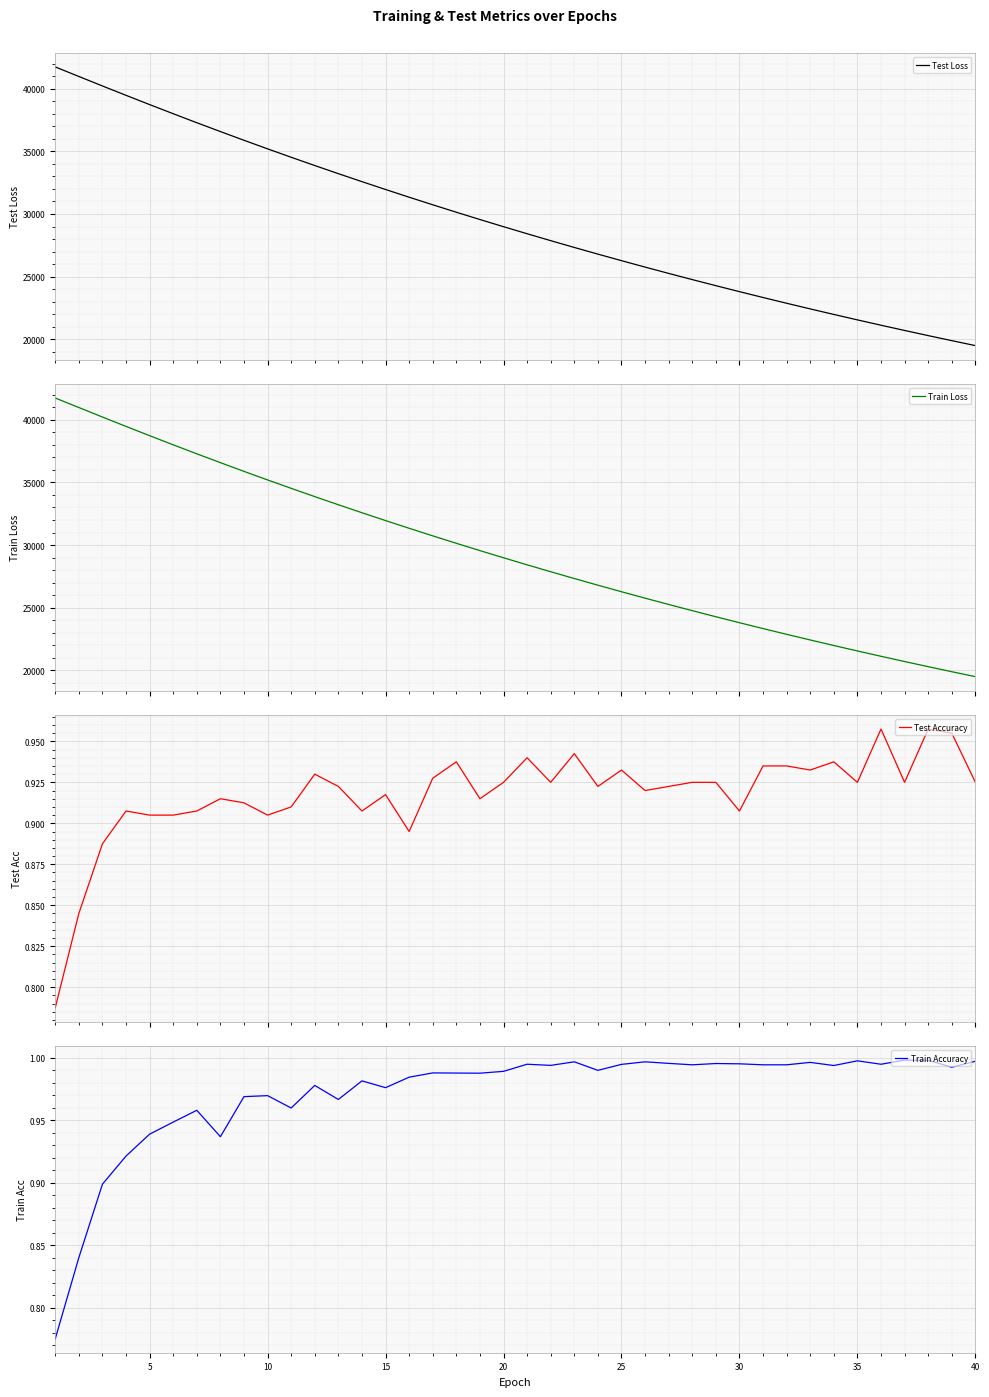

What is the maximum value for Test Loss?

41743.1